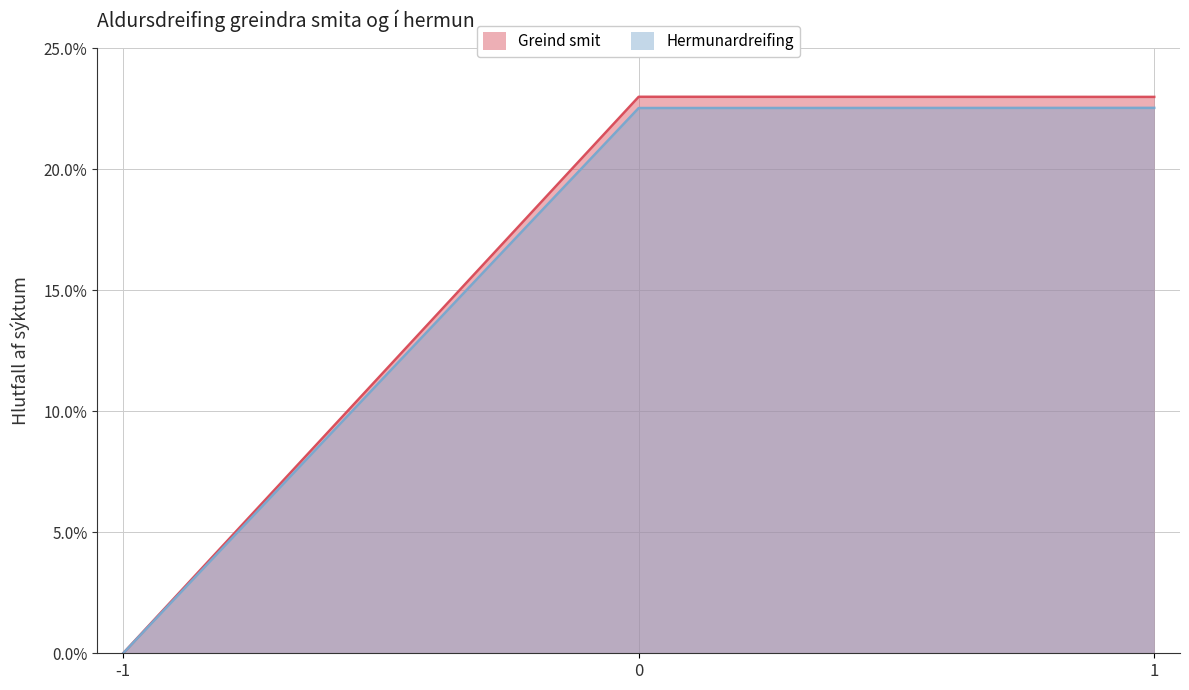

How many distinct data groups are displayed?

2